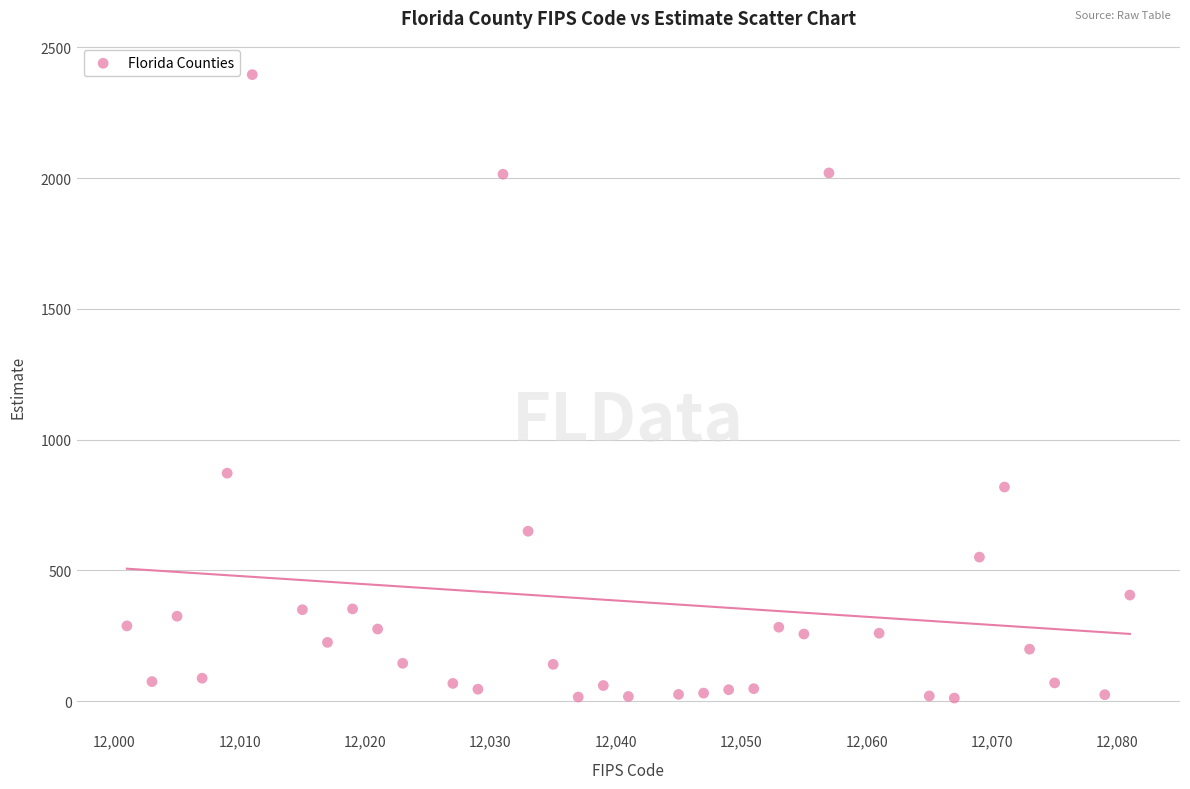

What Y value in the scatter plot is closest to 1204?

872